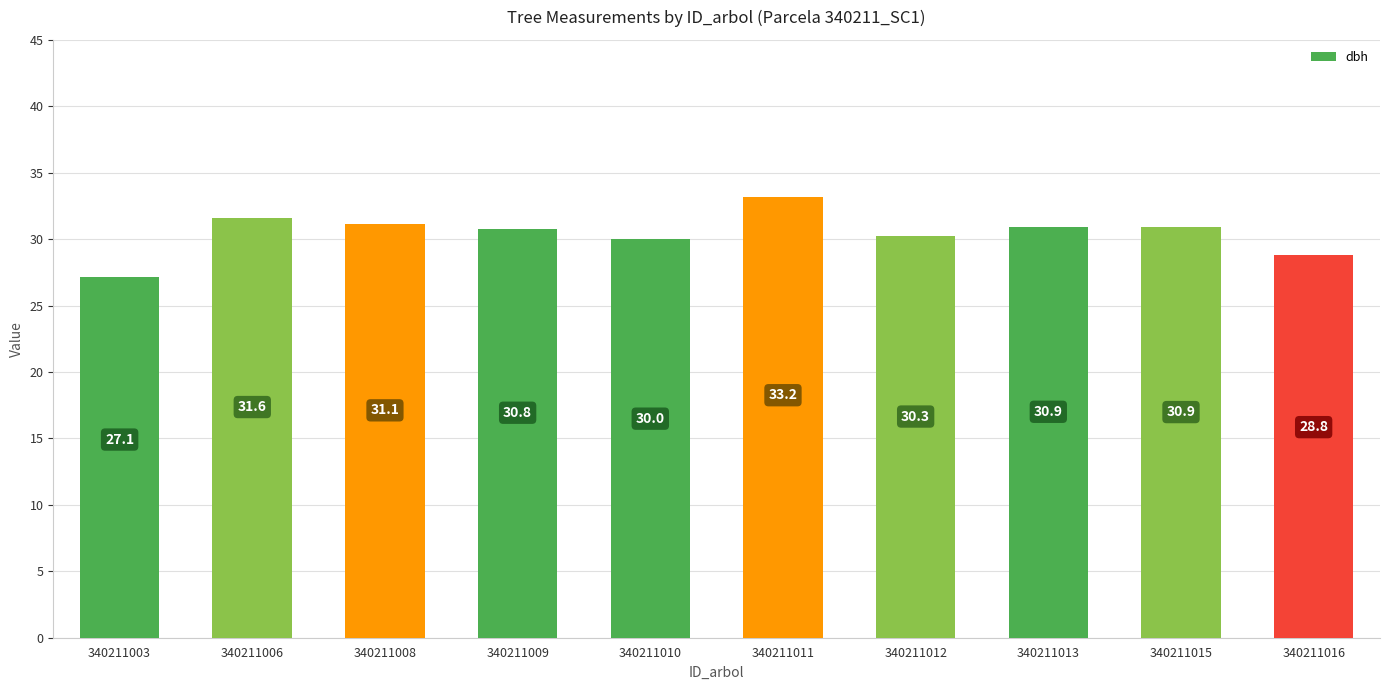

At which category does the chart reach its minimum across all series?

340211003